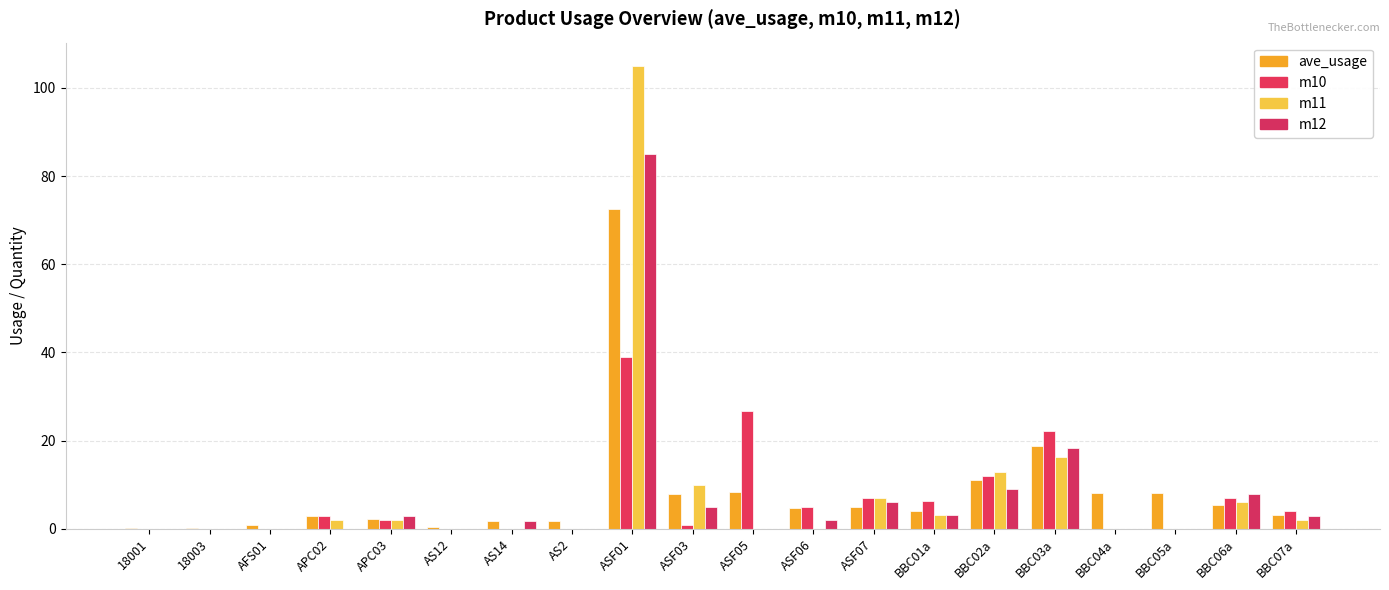

Between APC02 and AS2, which series saw the biggest shift?

m10